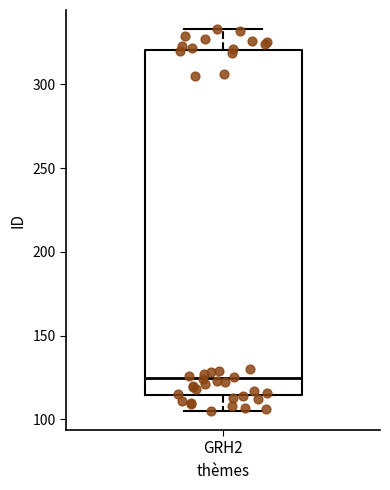

Read this box plot against the y-axis: the position of the median line, the range covered by the box, and the ends of both whiskers. The values are not printed on the chart, so give them approximately, as read against the axis.

median 125, box 115 to 320, whiskers 105 to 335